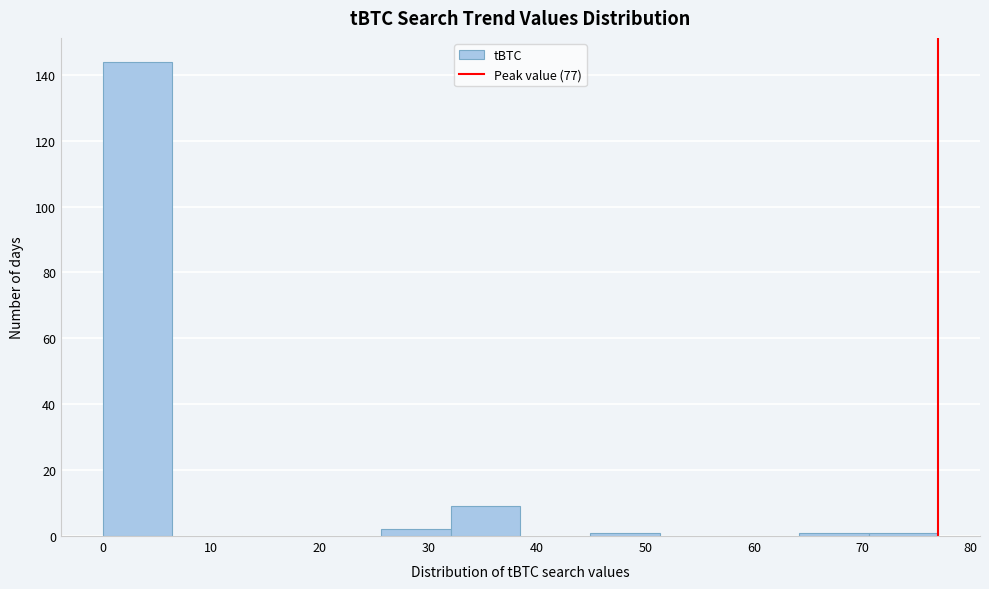

Reading left to right, list every bar in this chart as the range it spans on the x-axis followed by its height. Neither the bar edges nor the heights are printed on the chart, so give them approximately, as read against the axes.

0 to 6: 144
6 to 13: 0
13 to 19: 0
19 to 26: 0
26 to 32: 2
32 to 39: 10
39 to 45: 0
45 to 51: under 2
51 to 58: 0
58 to 64: 0
64 to 71: under 2
71 to 77: under 2